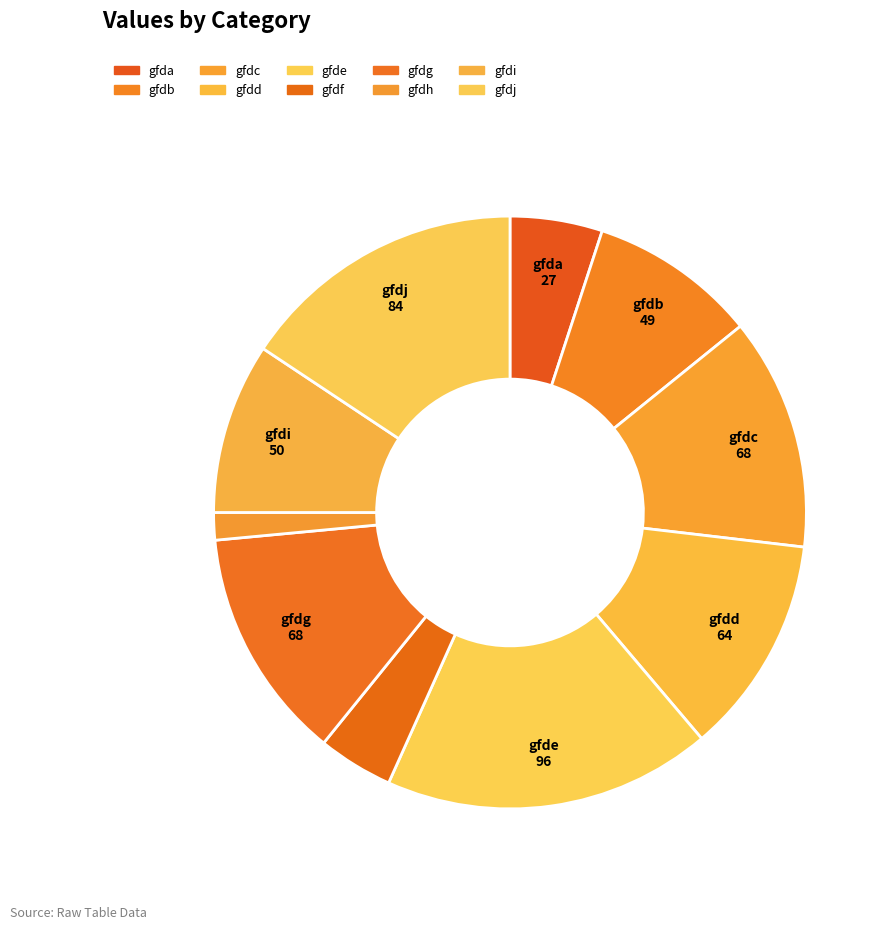

Is it true that gfdf is 4% of the pie?

True